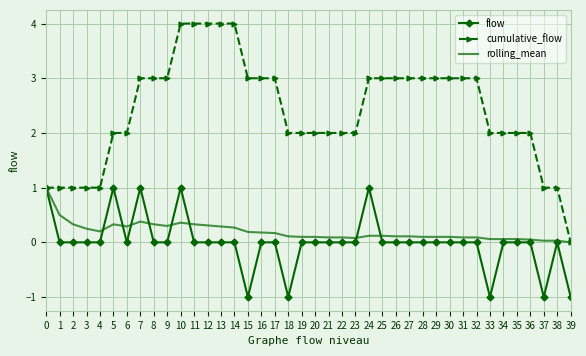

What is the spread (max minus min) of values at 23?

2.0